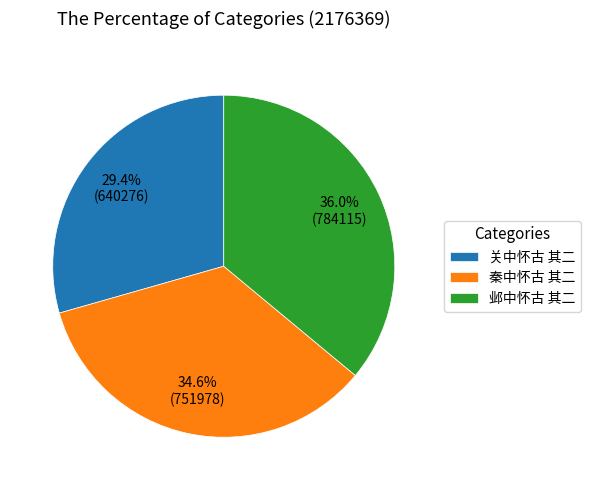

Rank the categories by value from lowest to highest.

关中怀古 其二, 秦中怀古 其二, 邺中怀古 其二